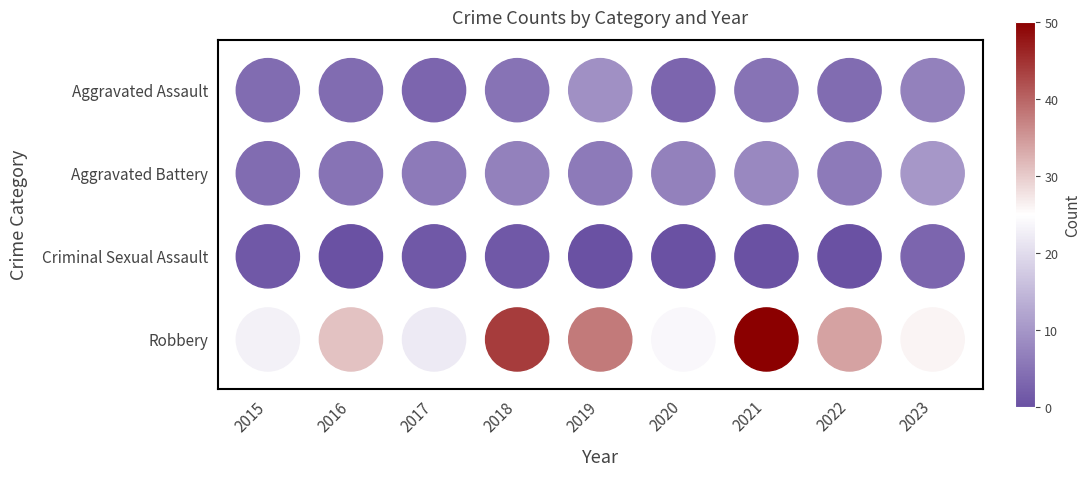

Which series has the widest spread of values?

Robbery